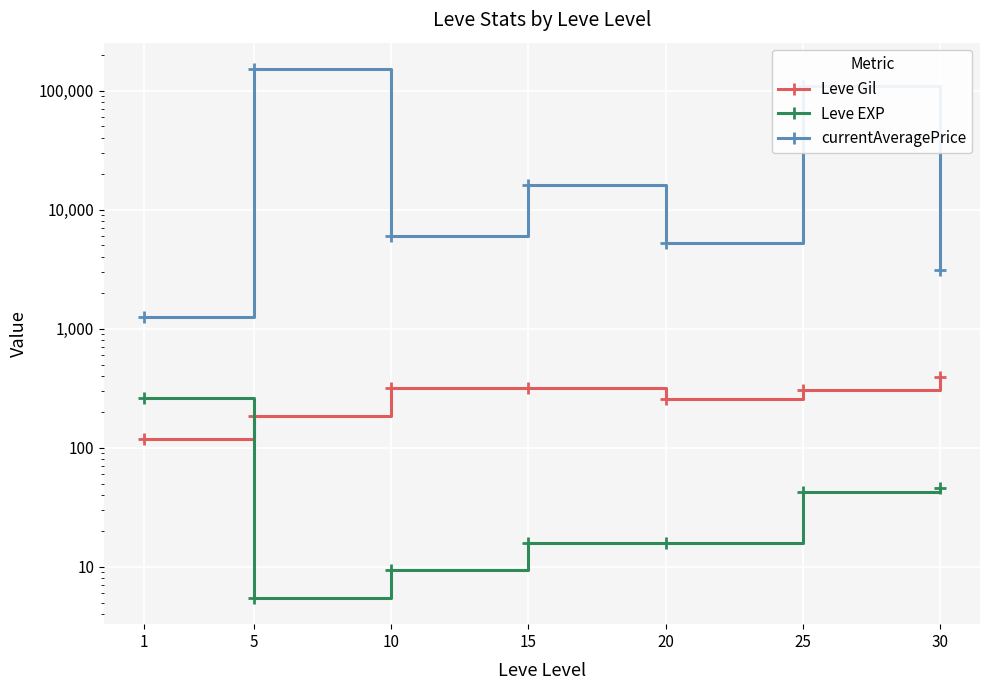

True or false: Leve Gil has a value of 135.0 at 20.

False